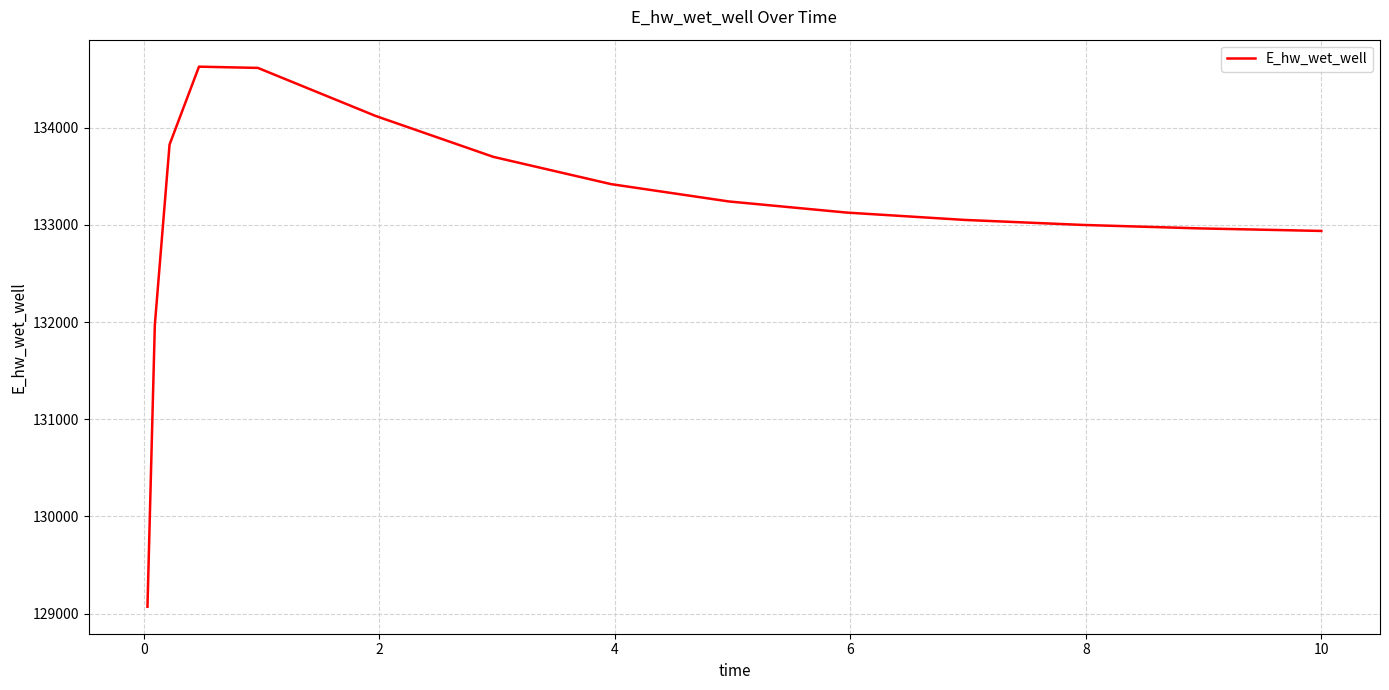

How many series are shown in this chart?

1